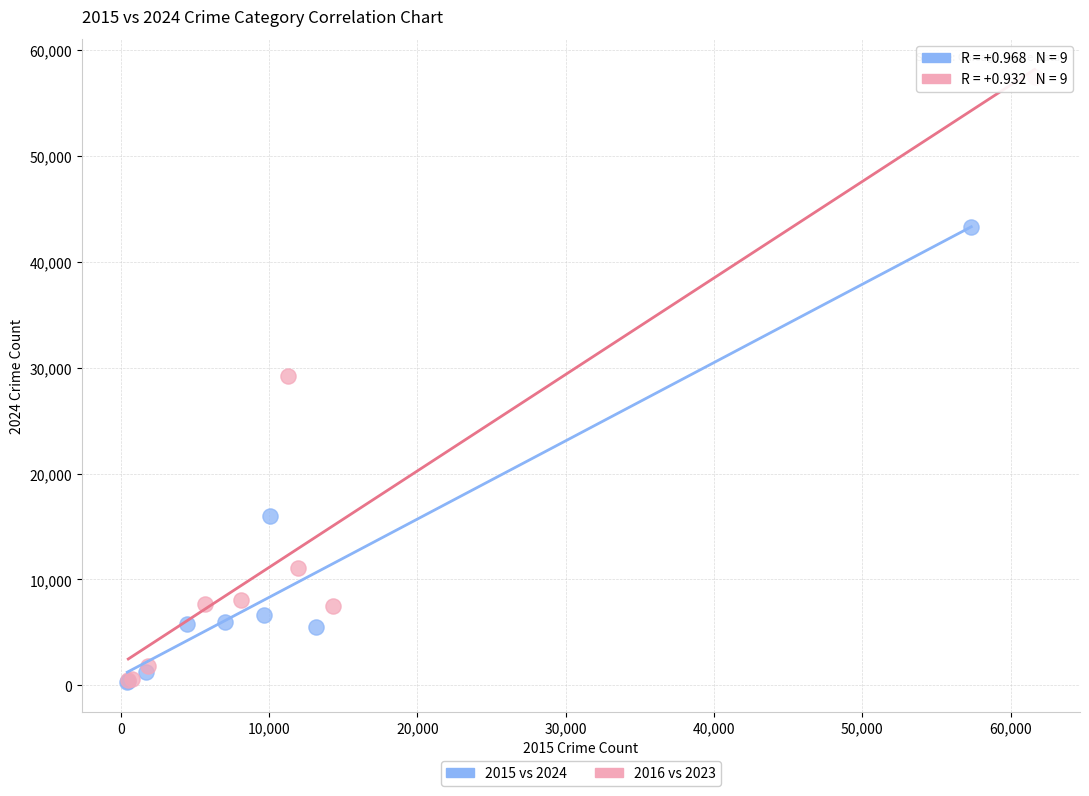

Which series has the widest spread of Y values?

2016 vs 2023